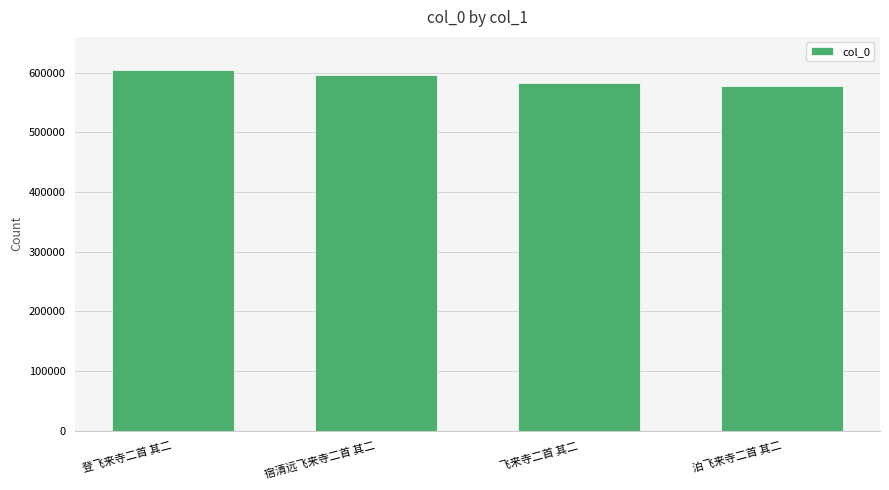

What is the average value?

590218